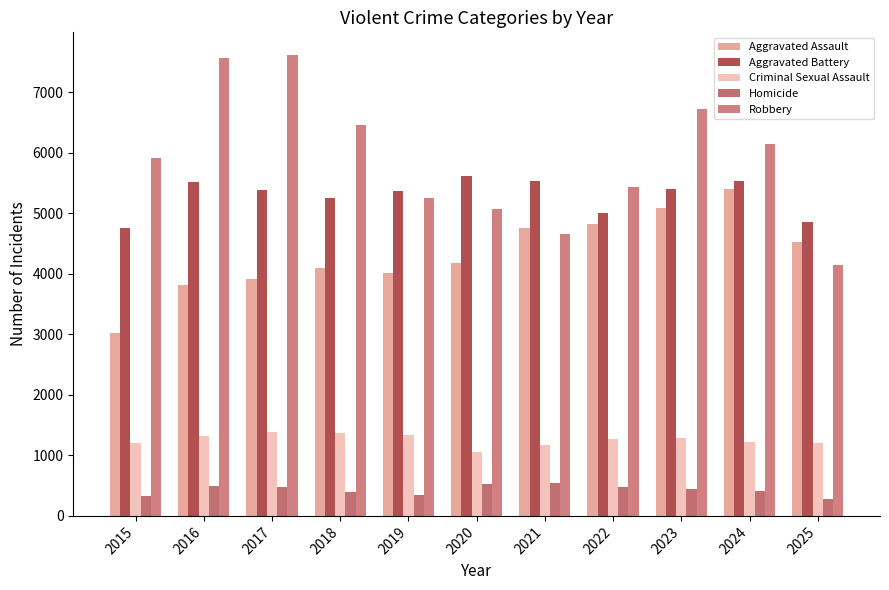

Which series has the largest total across all categories?

Robbery